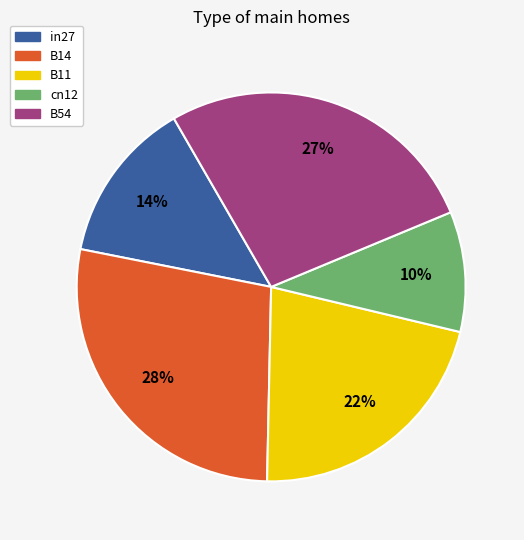

Rank the categories by value from highest to lowest.

B14, B54, B11, in27, cn12